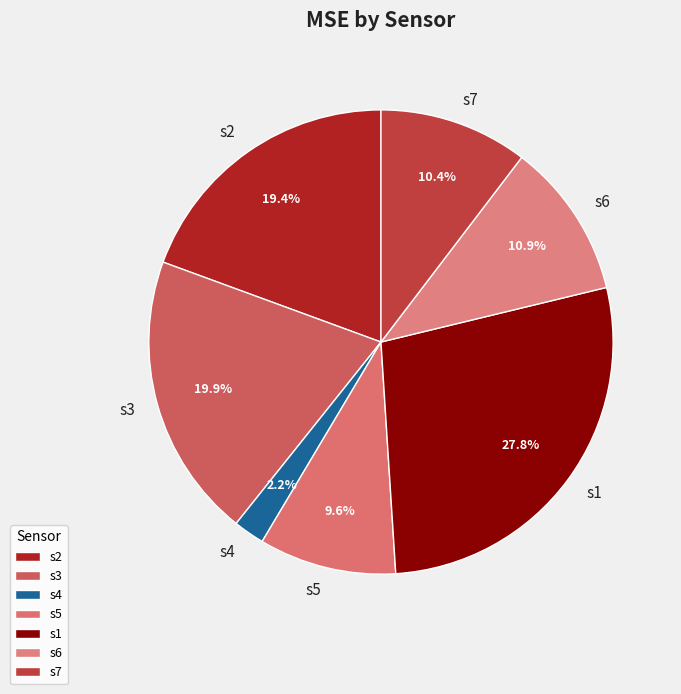

Which slice is the largest?

s1